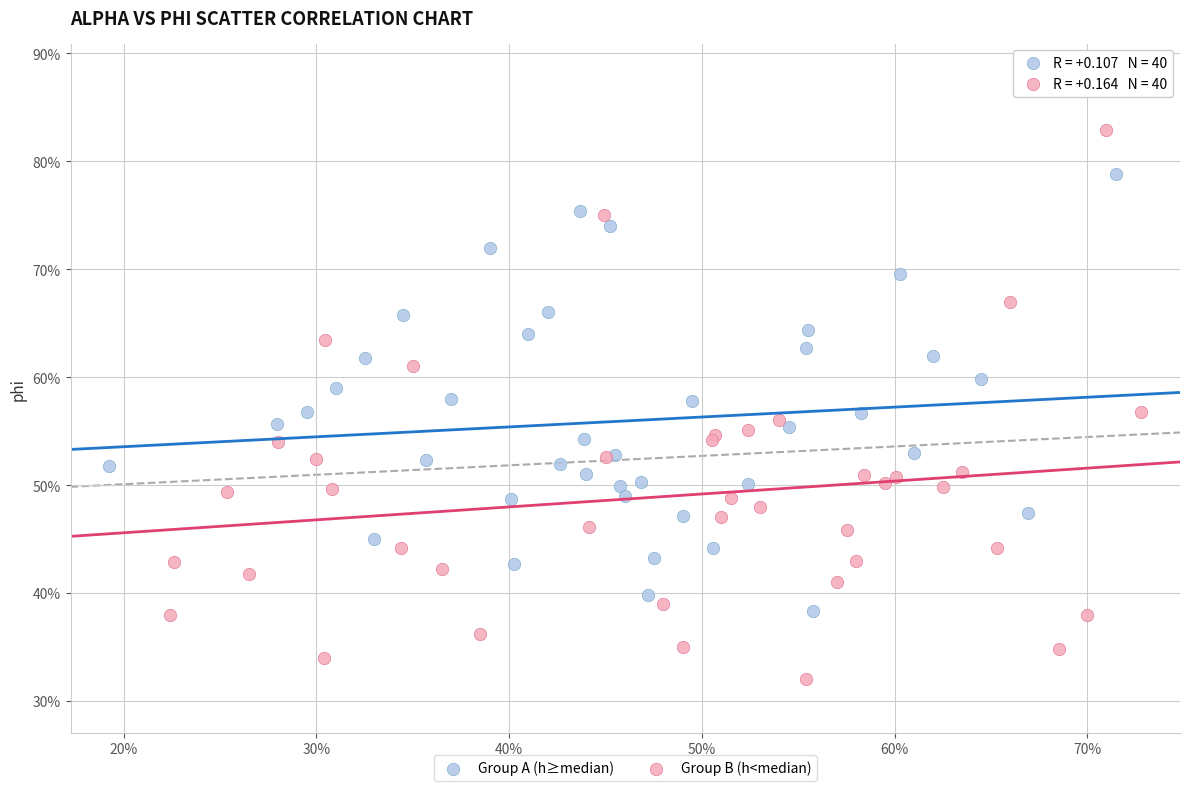

Which series reaches the minimum Y coordinate?

Group B (h<median)